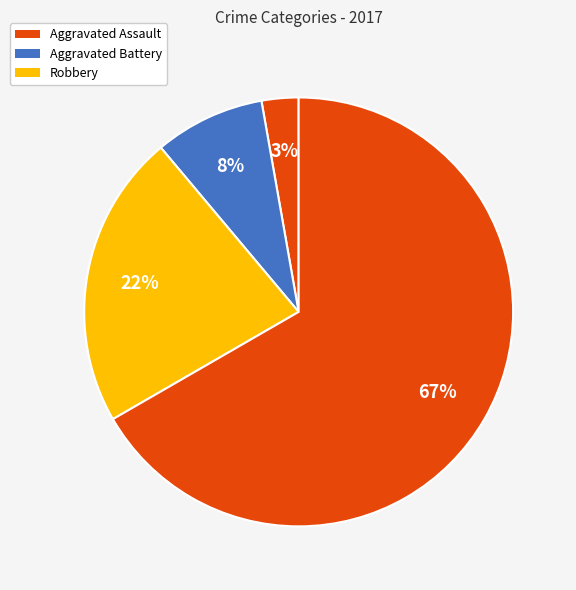

Count the number of slices in the pie.

4